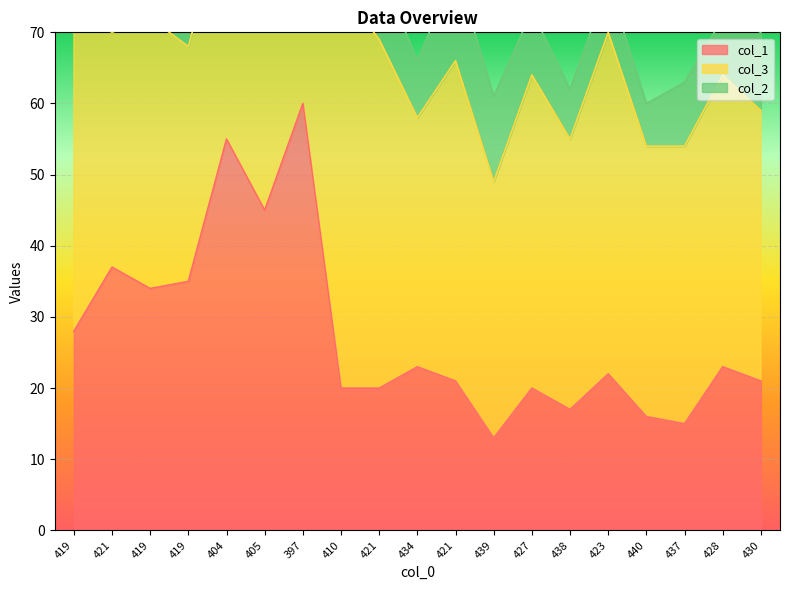

True or false: col_2 has a value of 8 at 434.

True